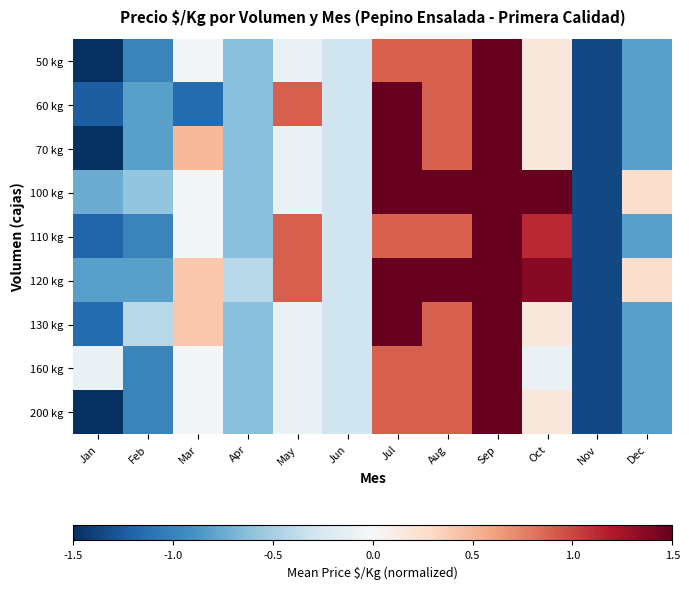

At how many categories does at least one series exceed 1?

4